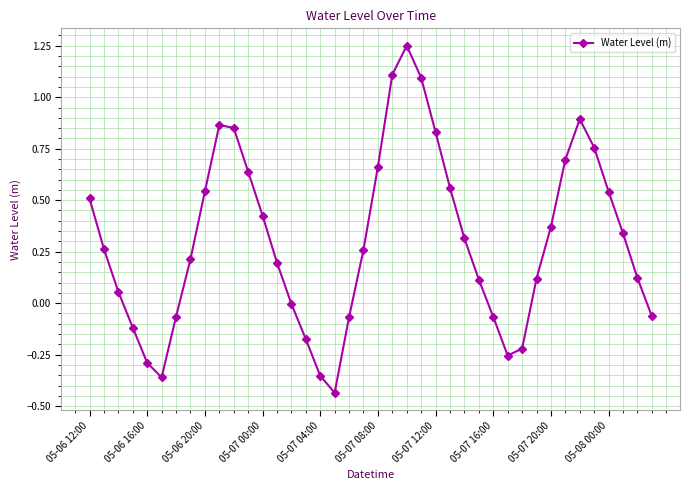

True or false: there are more than 2 points higher than both neighbors.

True